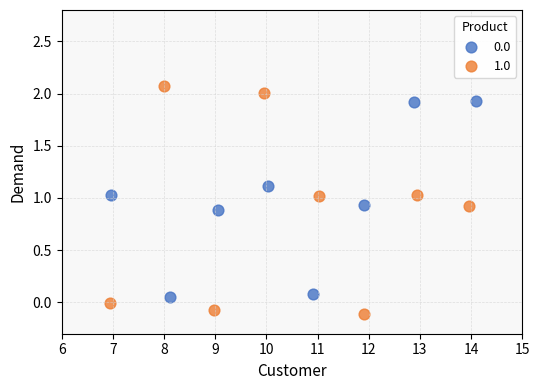

Which series has the widest spread of Y values?

1.0